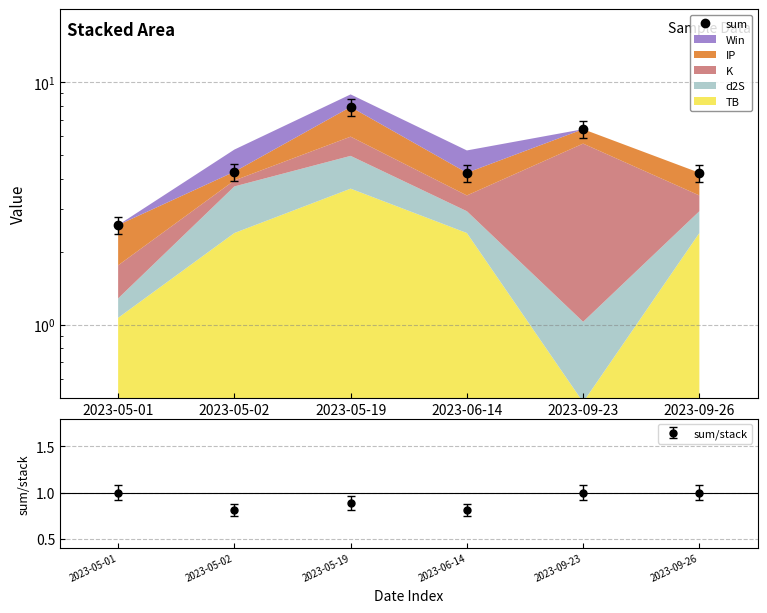

What is the sum of the values at 2023-09-26 and 2023-09-23?

10.6